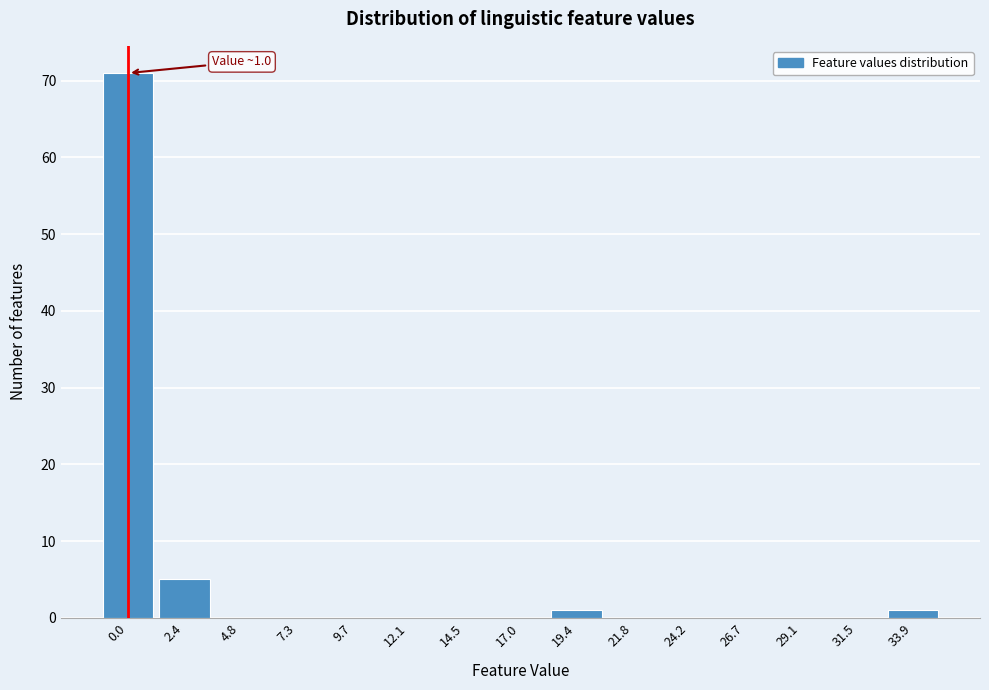

Reading right to left, extract all data points from this chart.

33.9=1	31.5=0	29.1=0	26.7=0	24.2=0	21.8=0	19.4=1	17.0=0	14.5=0	12.1=0	9.7=0	7.3=0	4.8=0	2.4=5	0.0=71